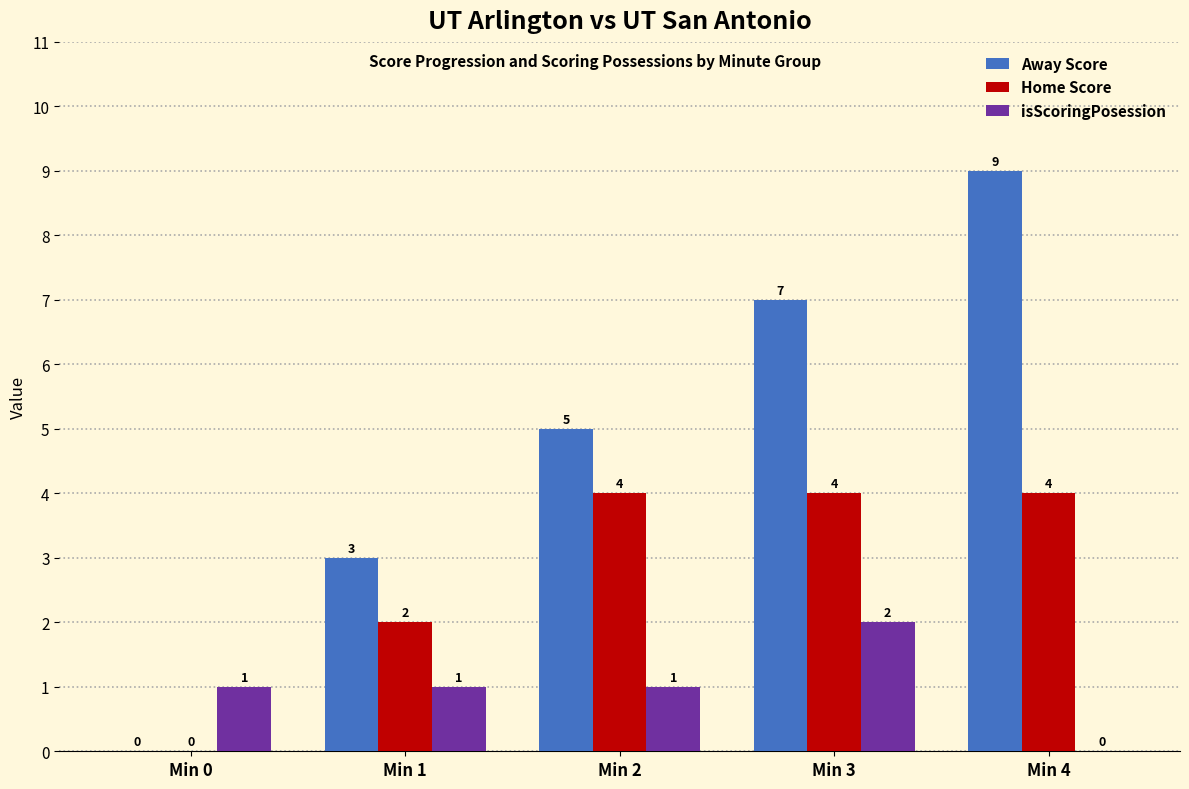

What value does the Home Score series have at Min 3?

4